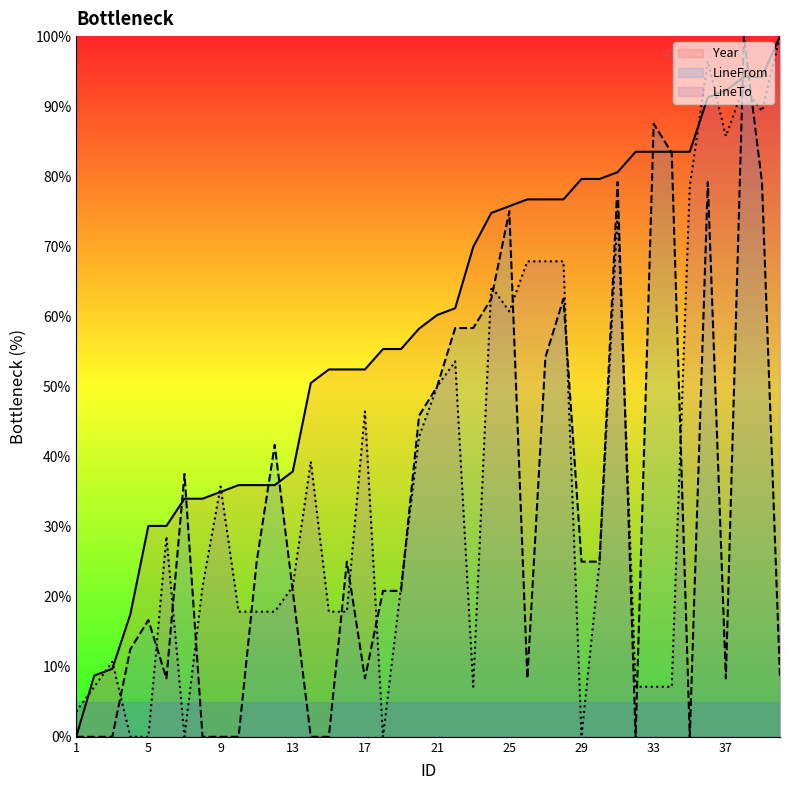

At which label does LineFrom first exceed 25?

7